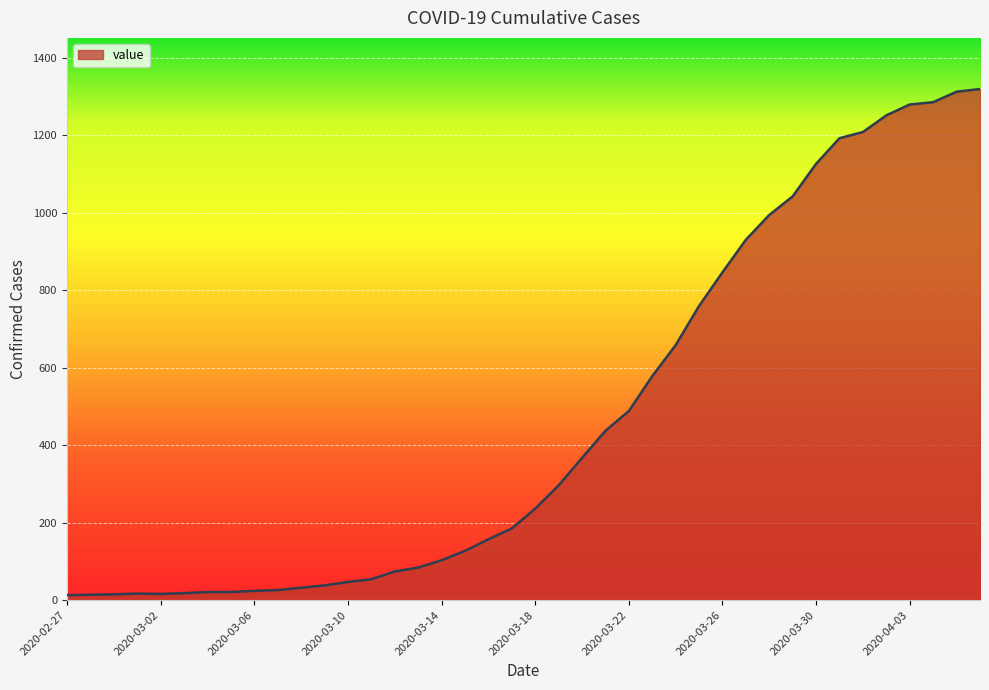

What is the difference between the maximum and minimum values?

1306